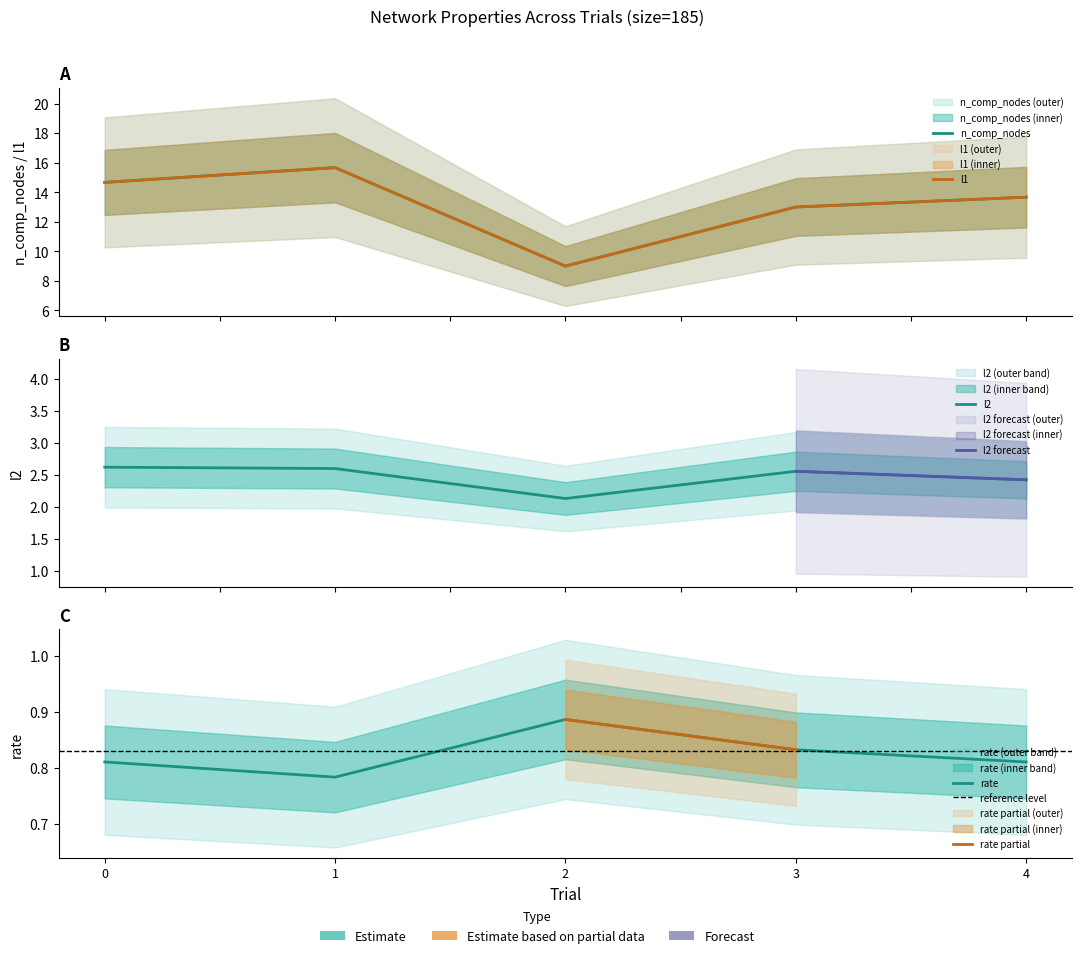

Which category has the highest value in the n_comp_nodes series?

1